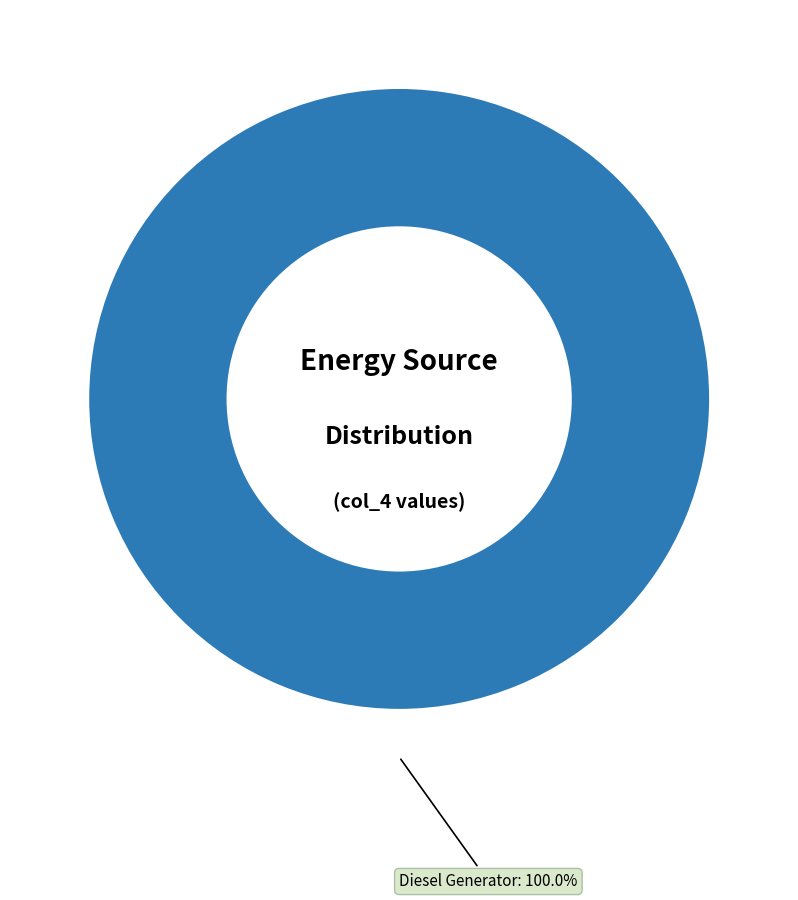

Does Diesel Generator account for over 50% of the chart?

Yes